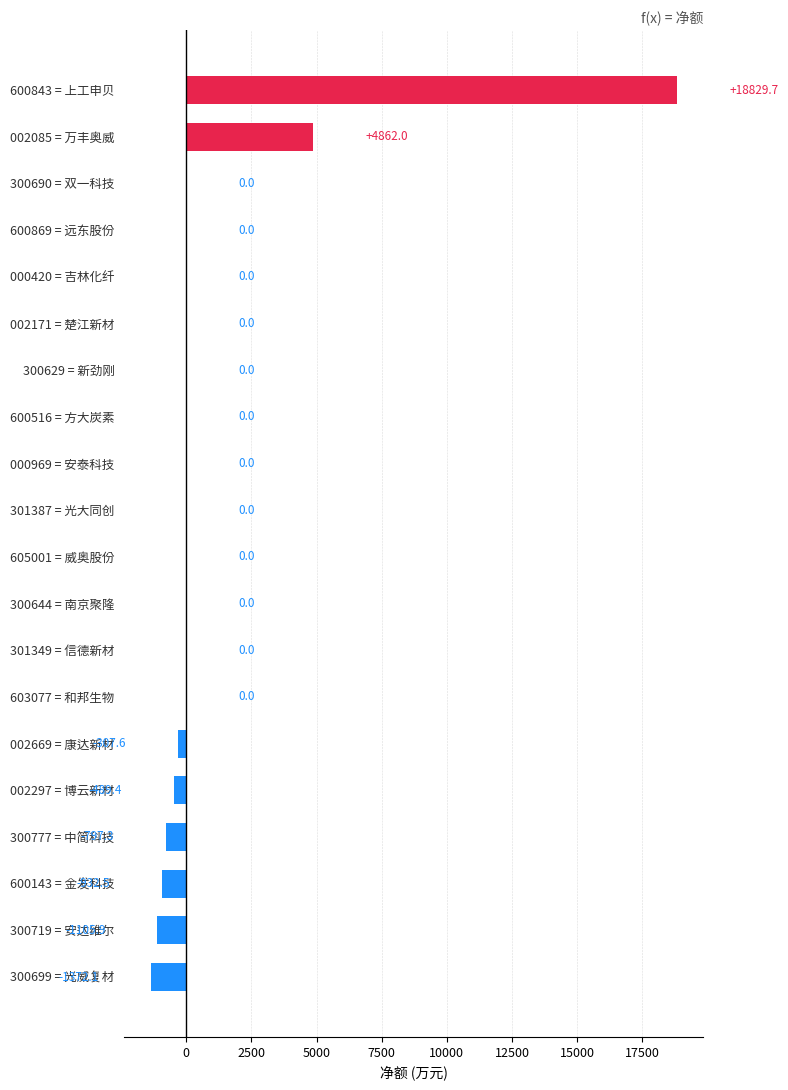

At which category does the chart reach its peak across all series?

600843 = 上工申贝